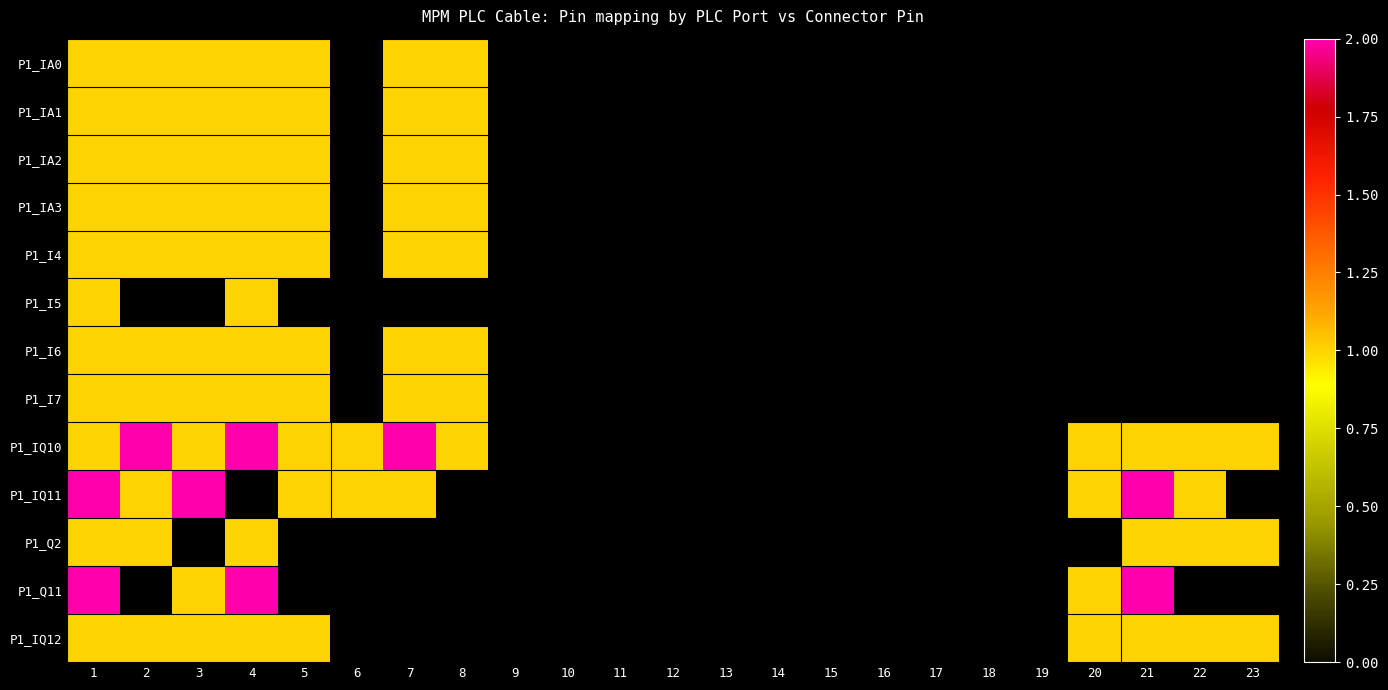

What is the spread (max minus min) of values at 3?

1.0